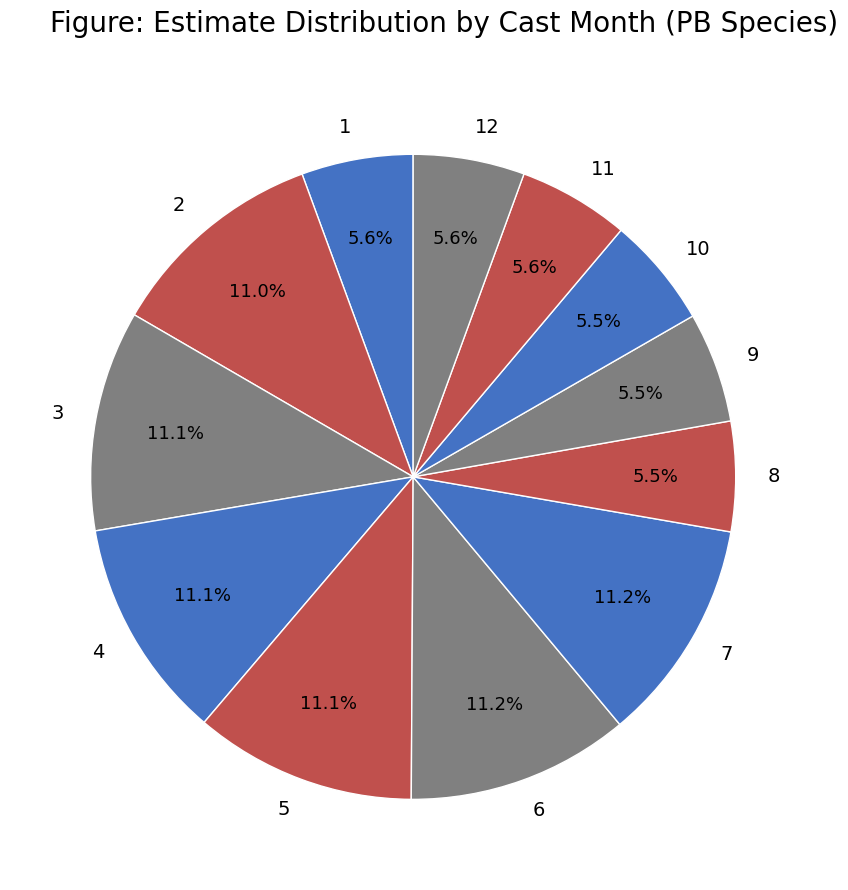

Combined, what portion of the pie is 9 and 7?

16.7%